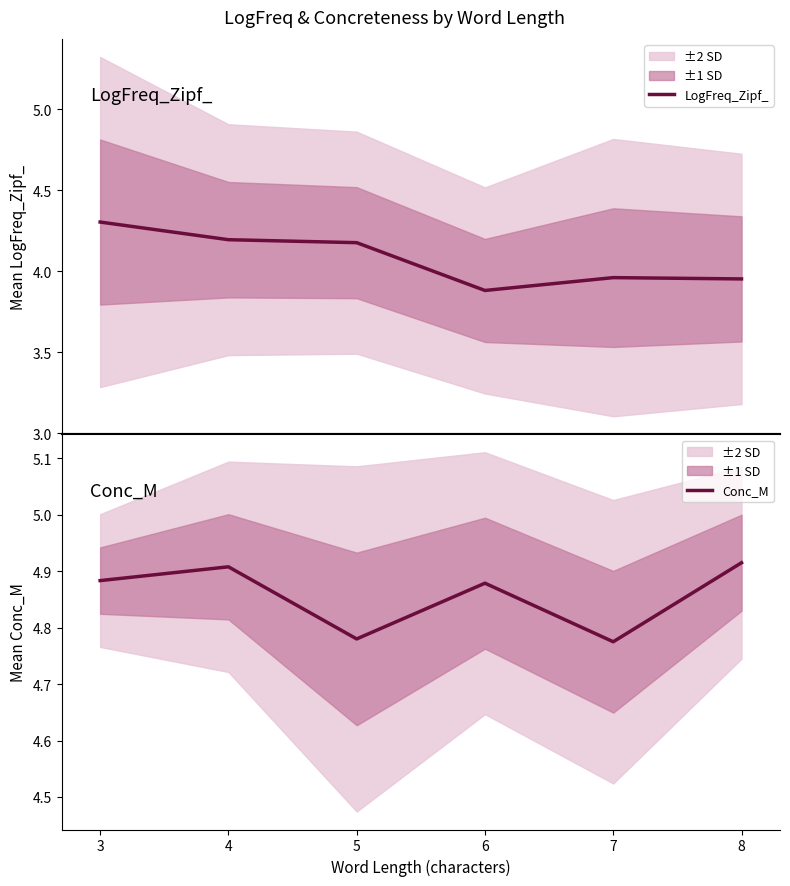

Count the number of categories in the chart.

6